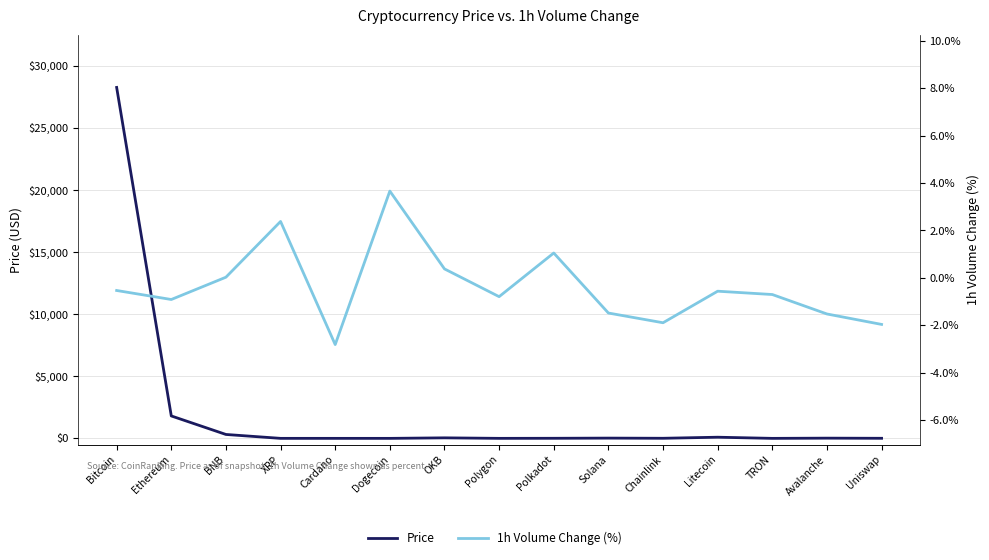

Rank the series at OKB from highest to lowest value.

Price, 1h Volume Change (%)